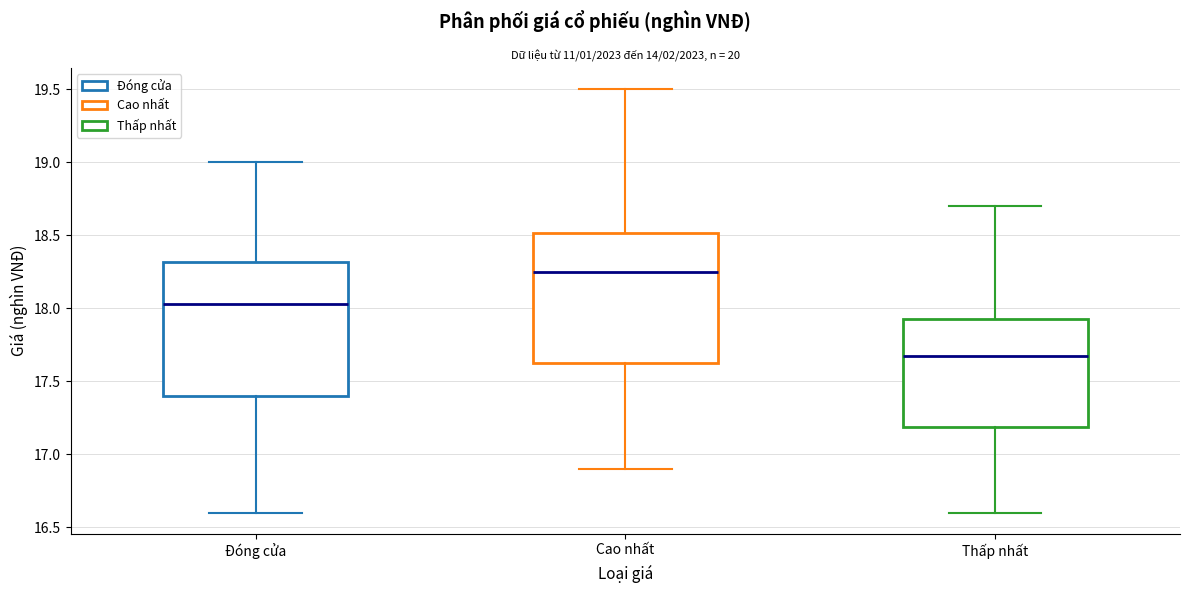

Reading left to right, transcribe this box plot: for each box, give where its median line is, the range the box spans, and where its two whiskers end, as read against the y-axis. The values are not printed on the chart, so give them approximately, as read against the axis.

Đóng cửa: median 18.05, box 17.40 to 18.30, whiskers 16.60 to 19.00
Cao nhất: median 18.25, box 17.65 to 18.50, whiskers 16.90 to 19.50
Thấp nhất: median 17.70, box 17.20 to 17.95, whiskers 16.60 to 18.70